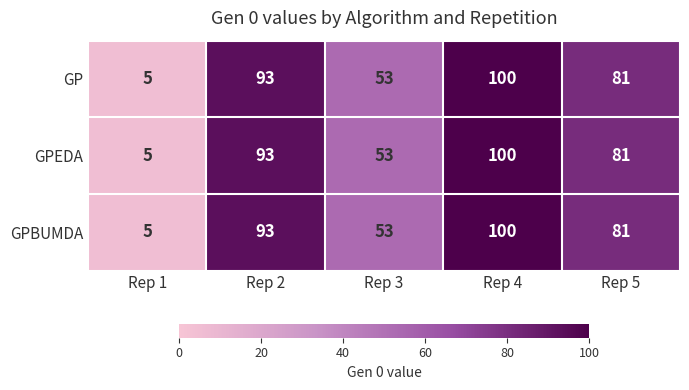

Reading left to right, extract all data points from this chart.

GP: 5	93	53	100	81
GPEDA: 5	93	53	100	81
GPBUMDA: 5	93	53	100	81